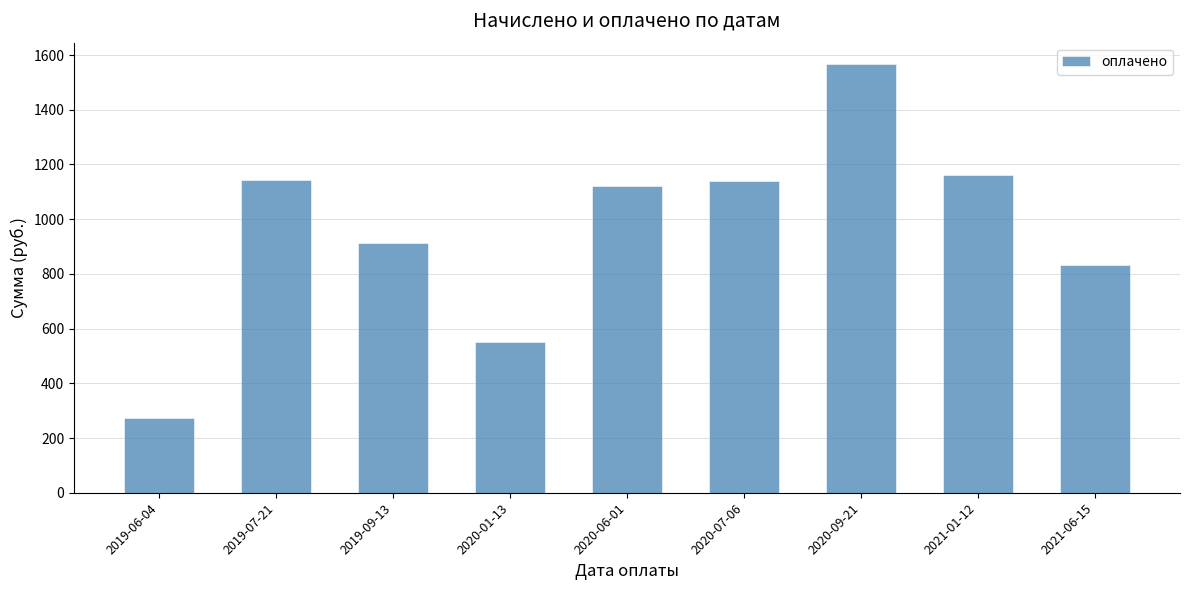

Is it true that the value at 2021-01-12 is 1163.4?

True